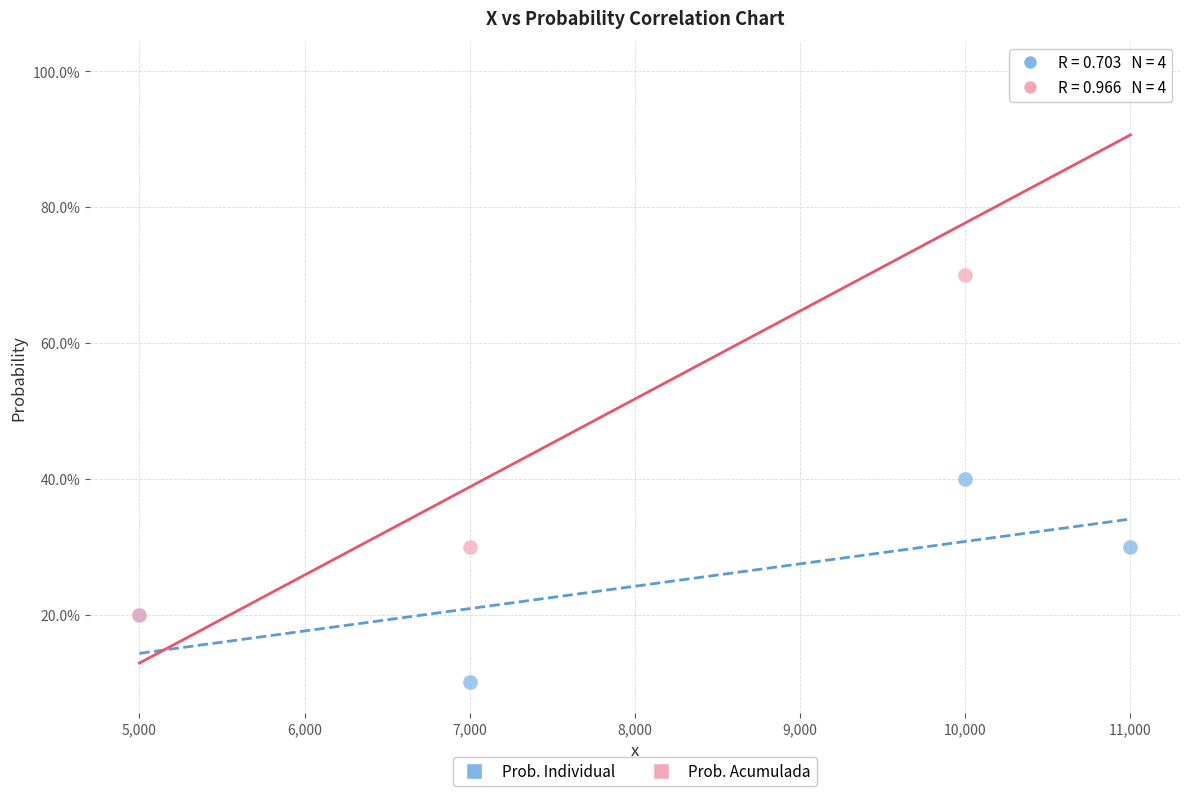

Which series contains the highest Y value?

Prob. Acumulada